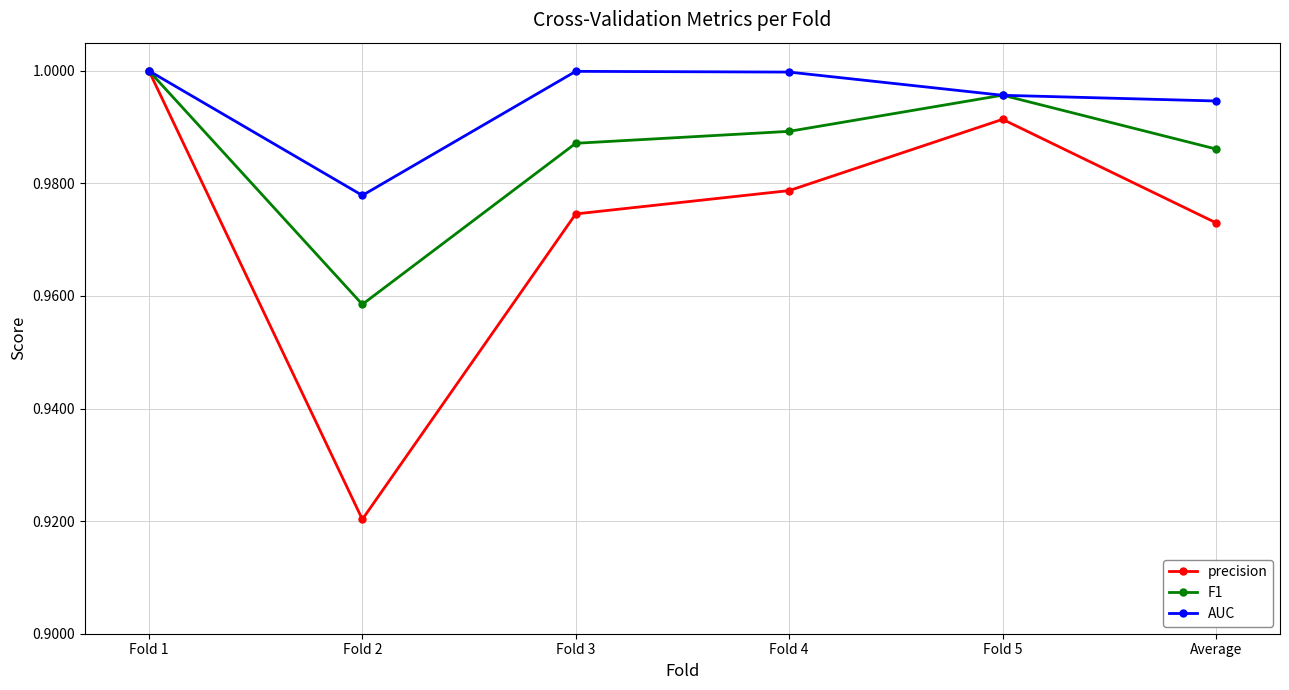

True or false: F1 has more than 1 points higher than both neighbors.

False